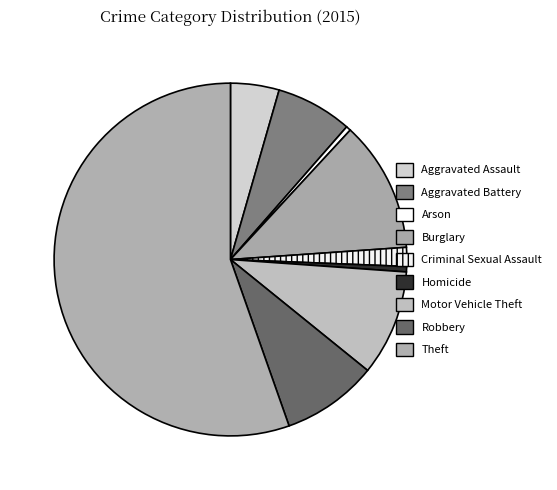

Approximately how many times larger is the value at Homicide compared to Criminal Sexual Assault?

0.3